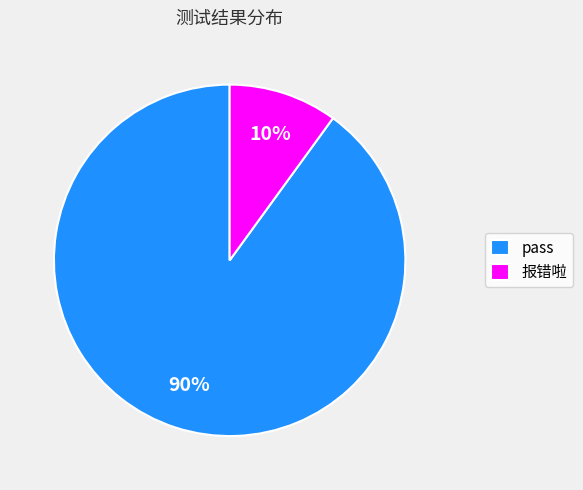

How many segments does this pie chart have?

2